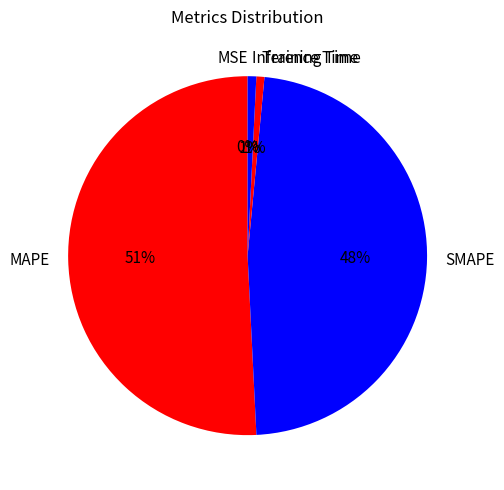

Which slice represents more than half of the pie?

MAPE